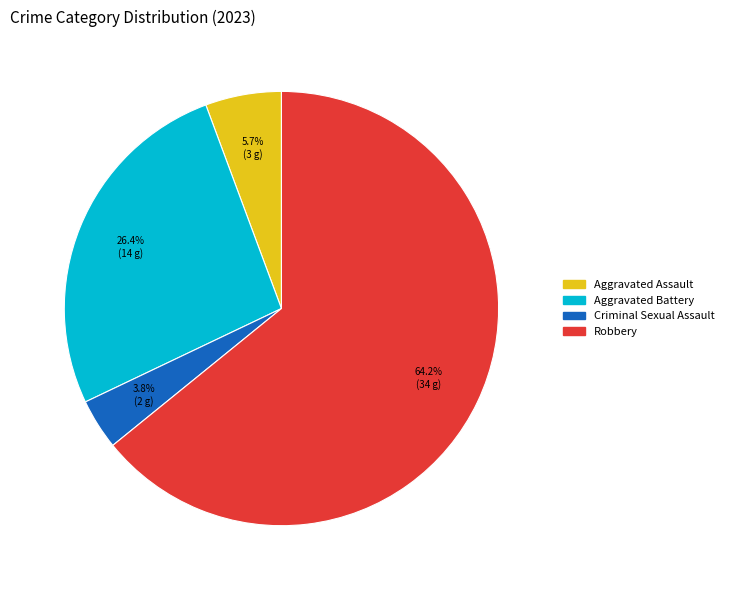

The Aggravated Assault slice represents 6% of the pie. True or false?

True